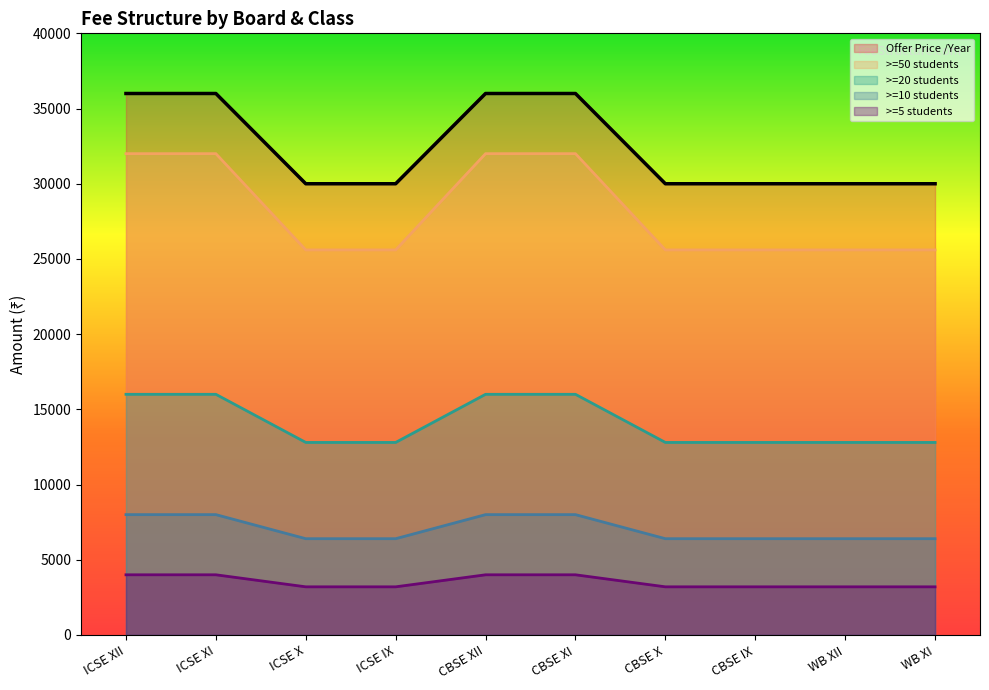

List the series in order of their peak value, highest first.

Offer Price /Year, >=50 students, >=20 students, >=10 students, >=5 students